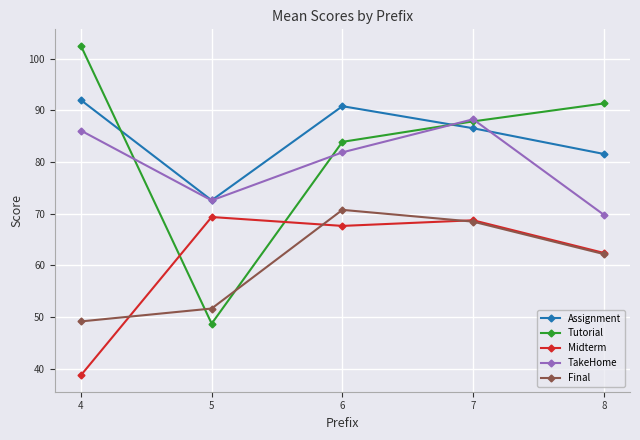

True or false: Midterm and Assignment intersect in this chart.

False